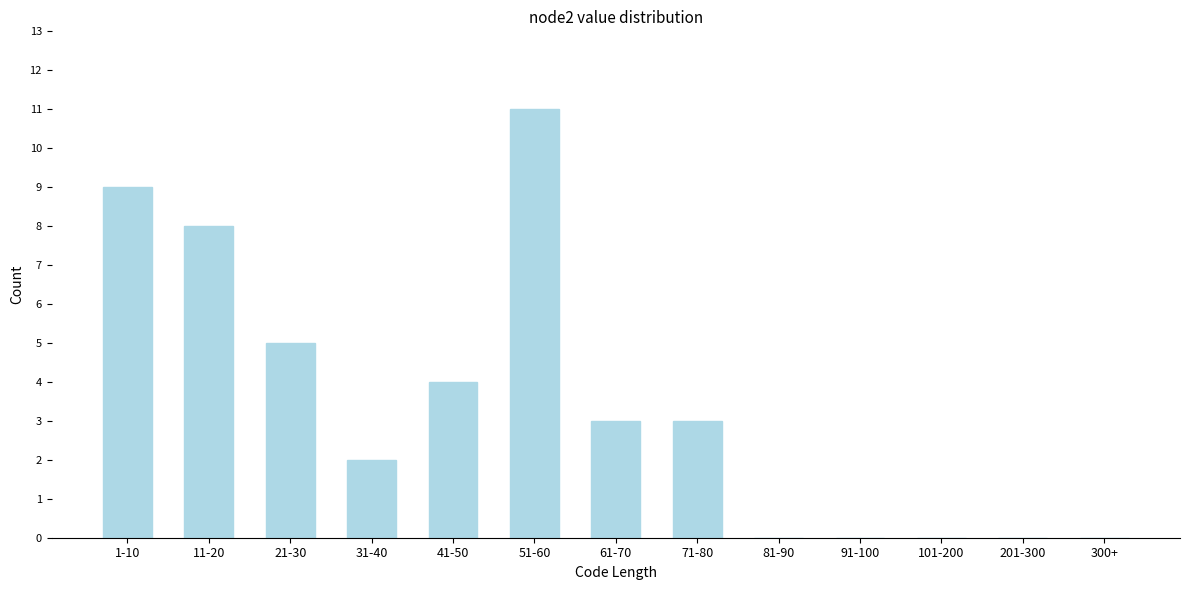

Reading left to right, list all the values displayed in this chart.

1-10=9	11-20=8	21-30=5	31-40=2	41-50=4	51-60=11	61-70=3	71-80=3	81-90=0	91-100=0	101-200=0	201-300=0	300+=0